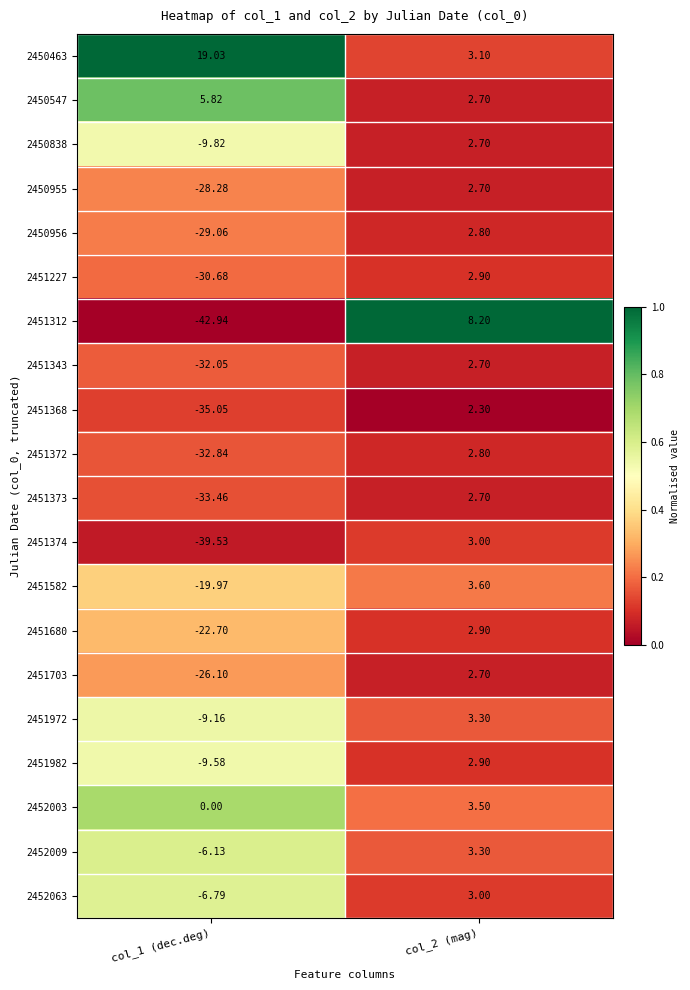

What is the total value across all series at col_2 (mag)?

63.8